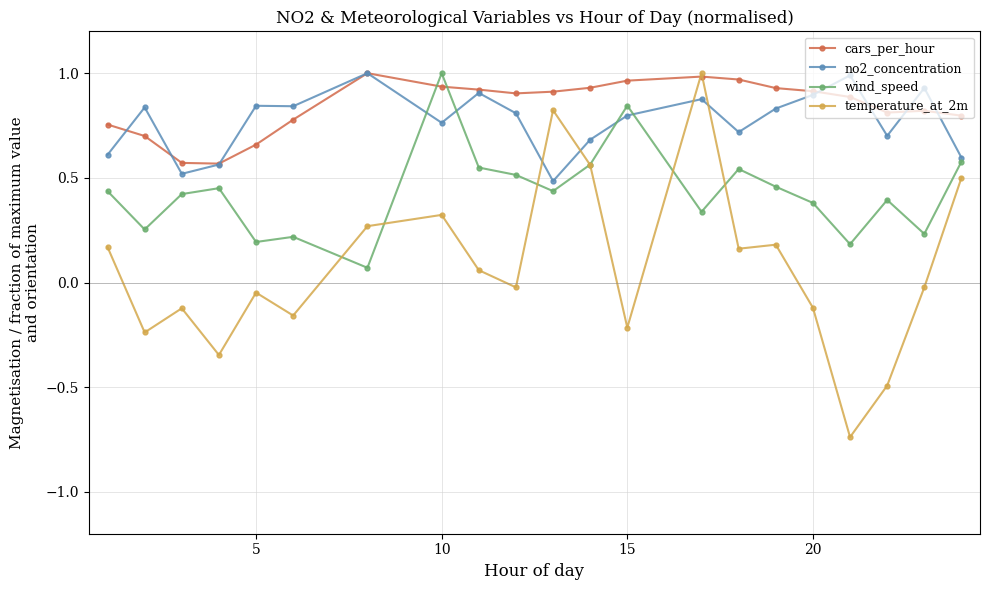

True or false: temperature_at_2m and no2_concentration intersect in this chart.

True